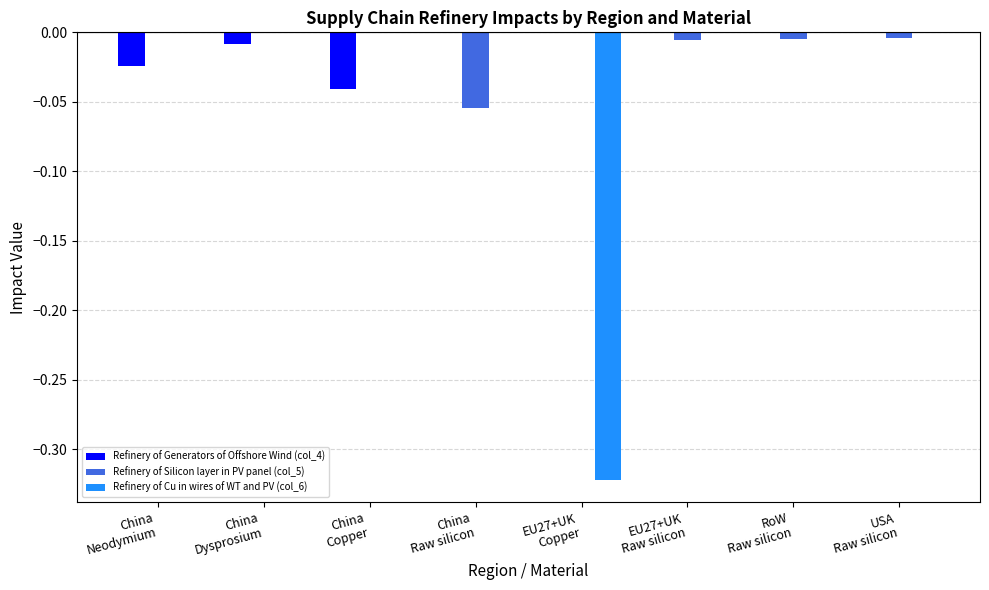

True or false: Refinery of Silicon layer in PV panel (col_5) has a value of -0.1 at China
Raw silicon.

True